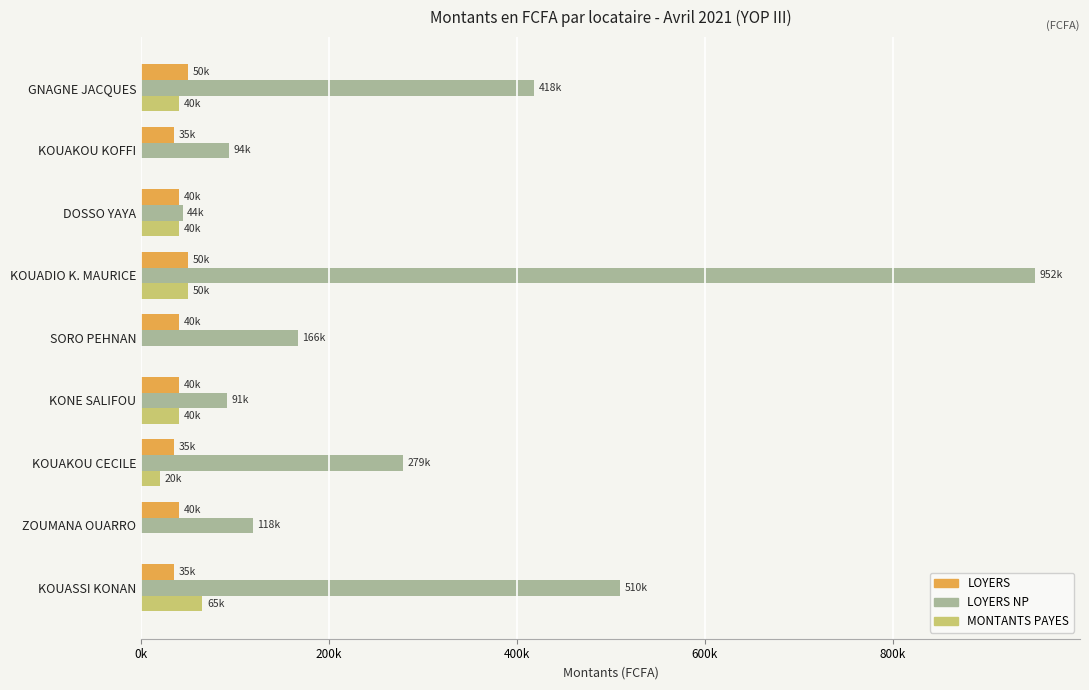

What are all the series names shown in the legend?

LOYERS, LOYERS NP, MONTANTS PAYES